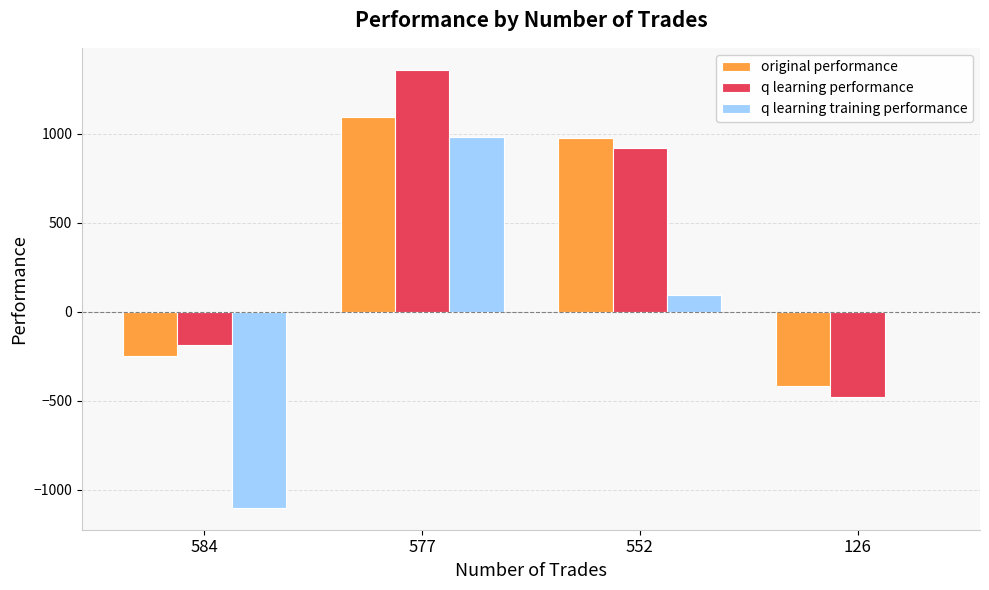

Between 577 and 126, which series saw the biggest shift?

q learning performance